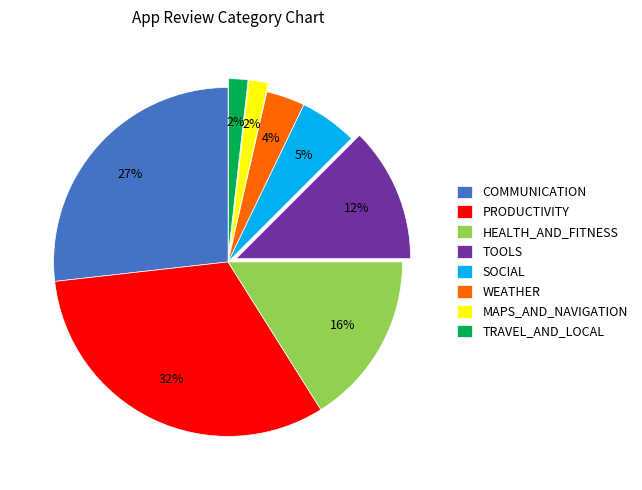

Does any single category account for the majority?

No